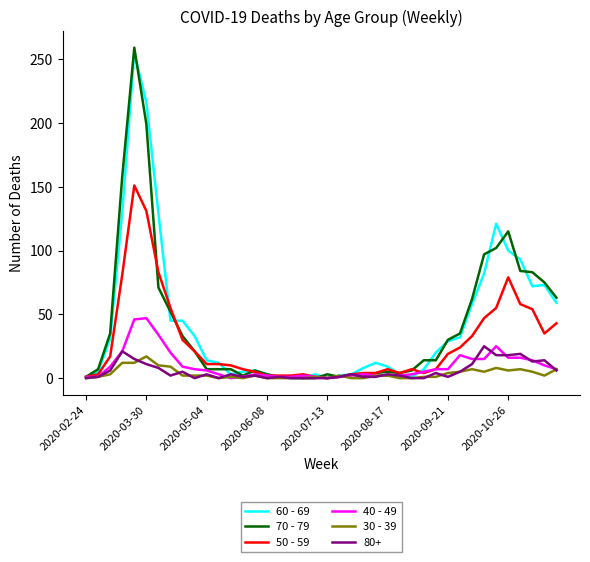

Which series has the largest range (max minus min)?

70 - 79